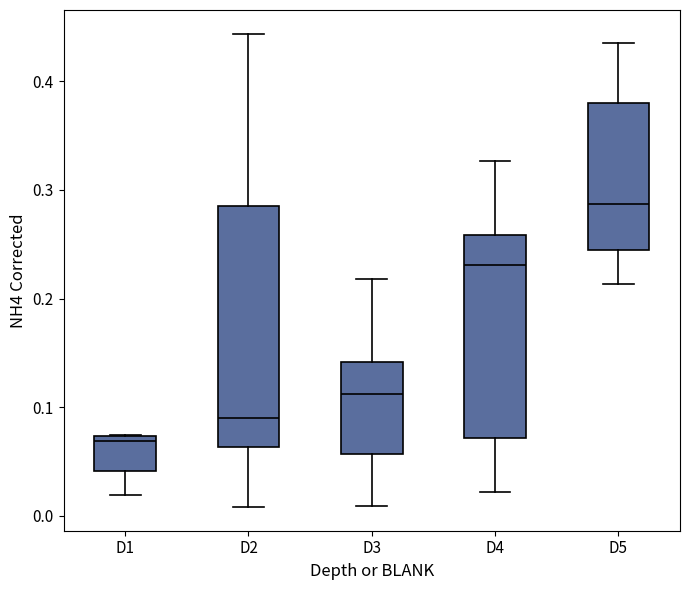

Which box has the lowest median line?

D1